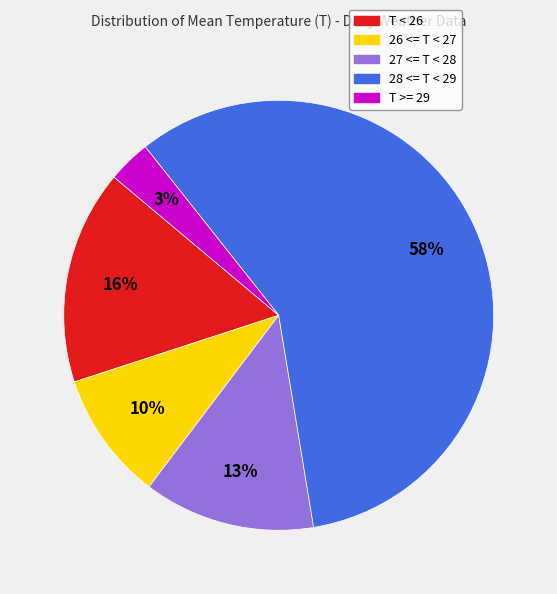

How many slices are in this pie chart?

5